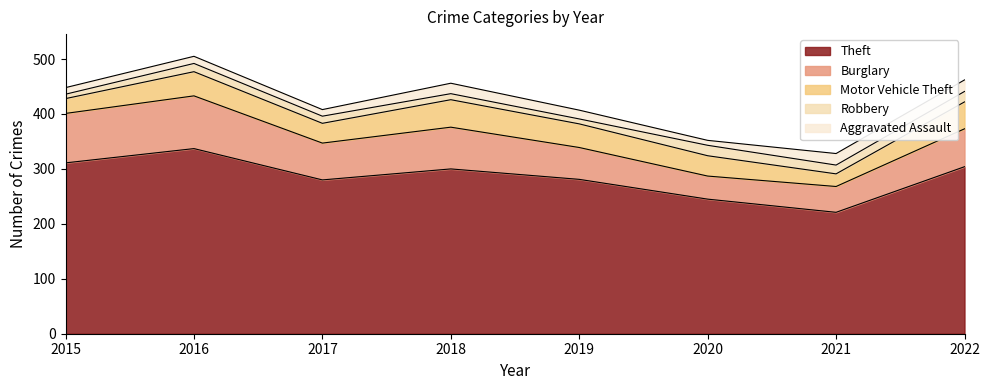

Between which two adjacent categories do Robbery and Aggravated Assault first intersect?

2015 and 2016